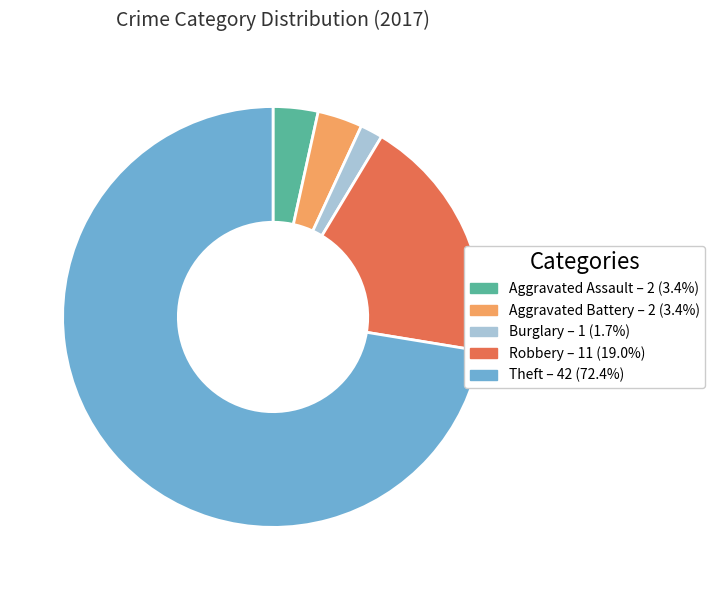

Is there any slice that represents more than half of the pie?

Yes